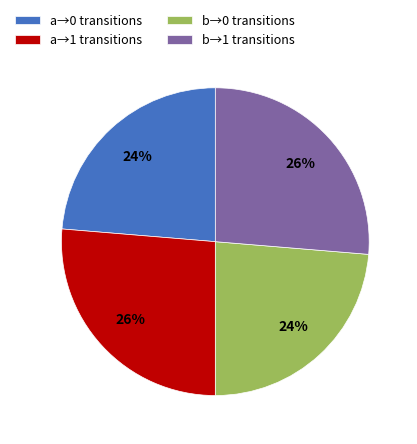

To the nearest percent, what portion does b→1 transitions represent?

26%